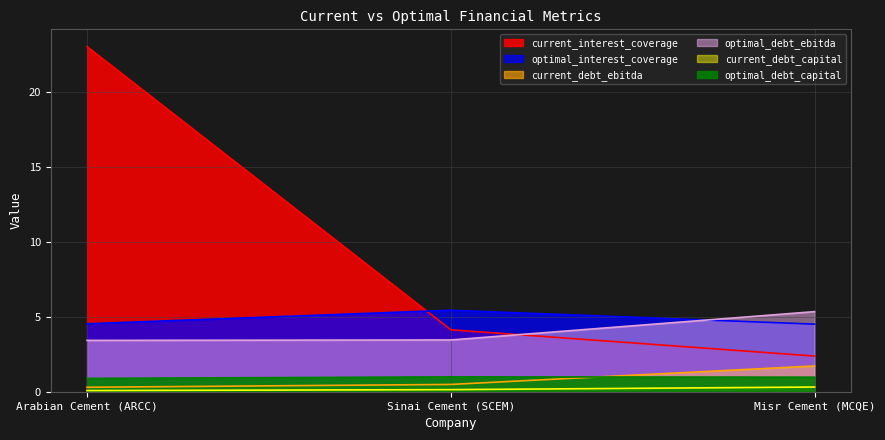

List the series in order of their peak value, highest first.

current_interest_coverage, optimal_interest_coverage, optimal_debt_ebitda, current_debt_ebitda, optimal_debt_capital, current_debt_capital